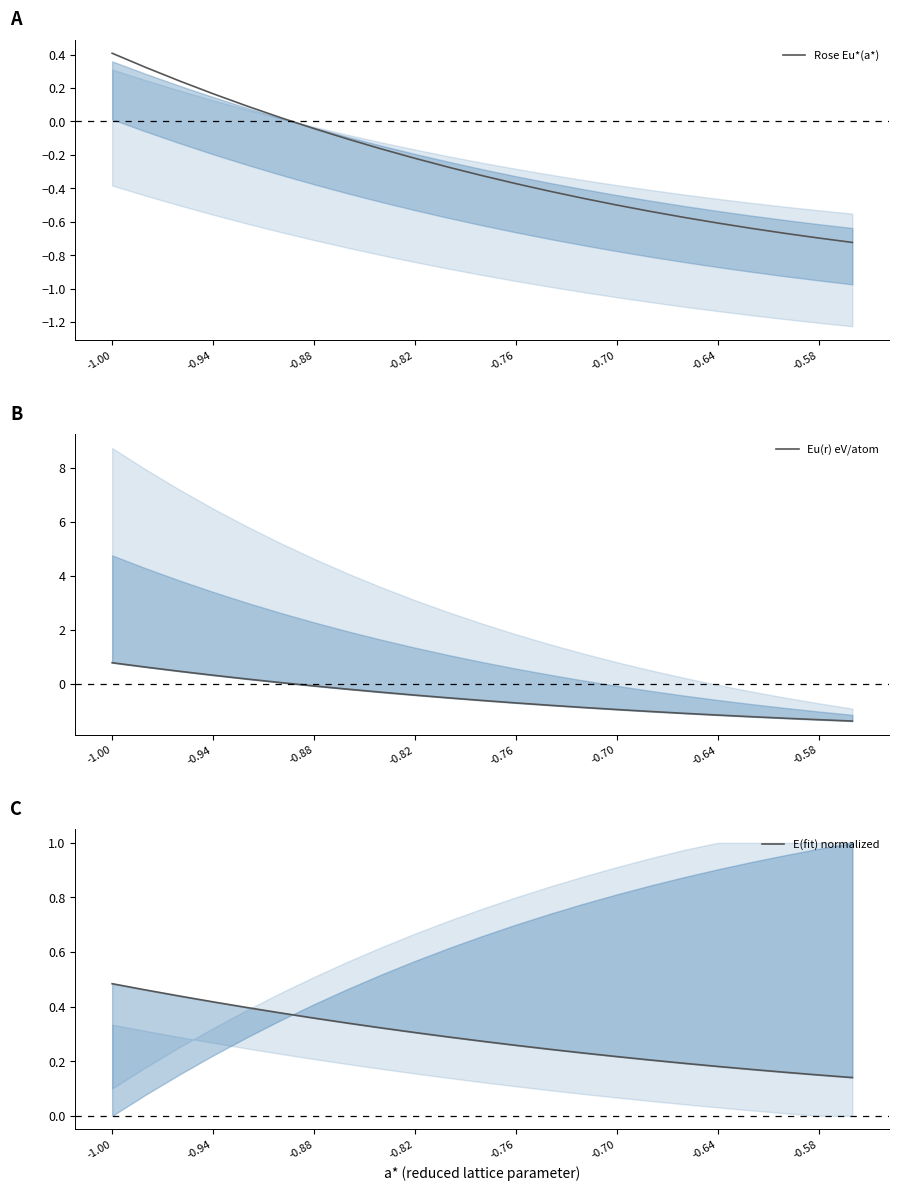

What is the minimum value for E(fit) normalized?

0.1